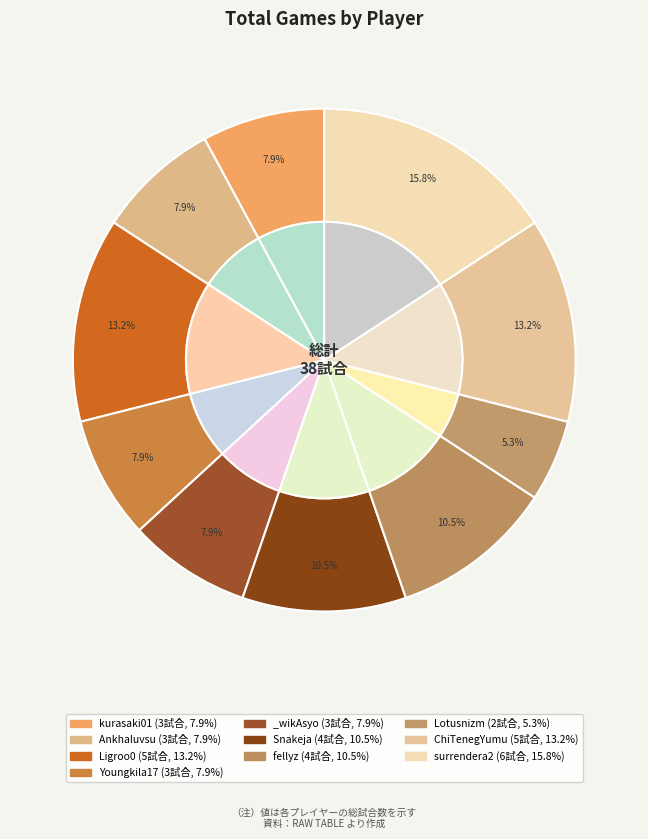

Which category has the smallest portion of the pie?

Lotusnizm